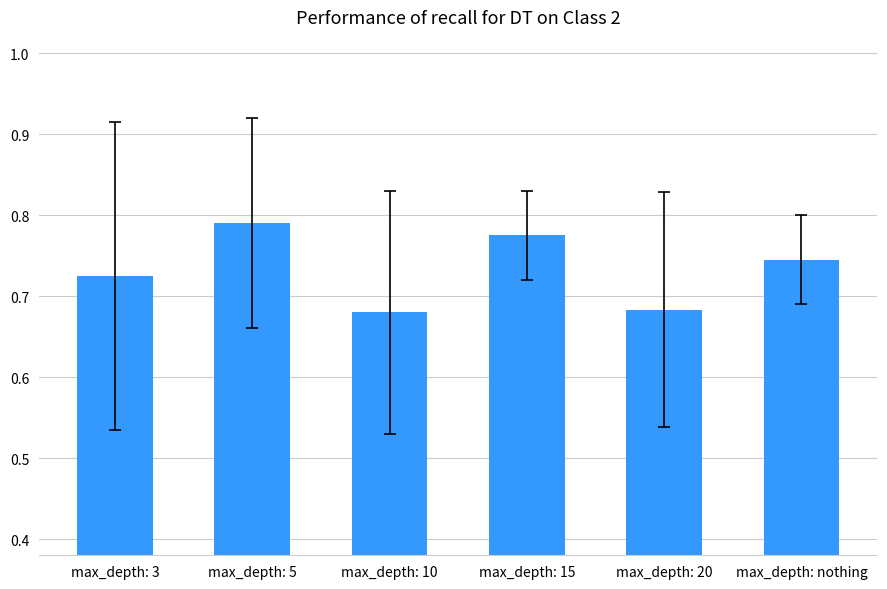

Count the values in the range 0 to 1.

6